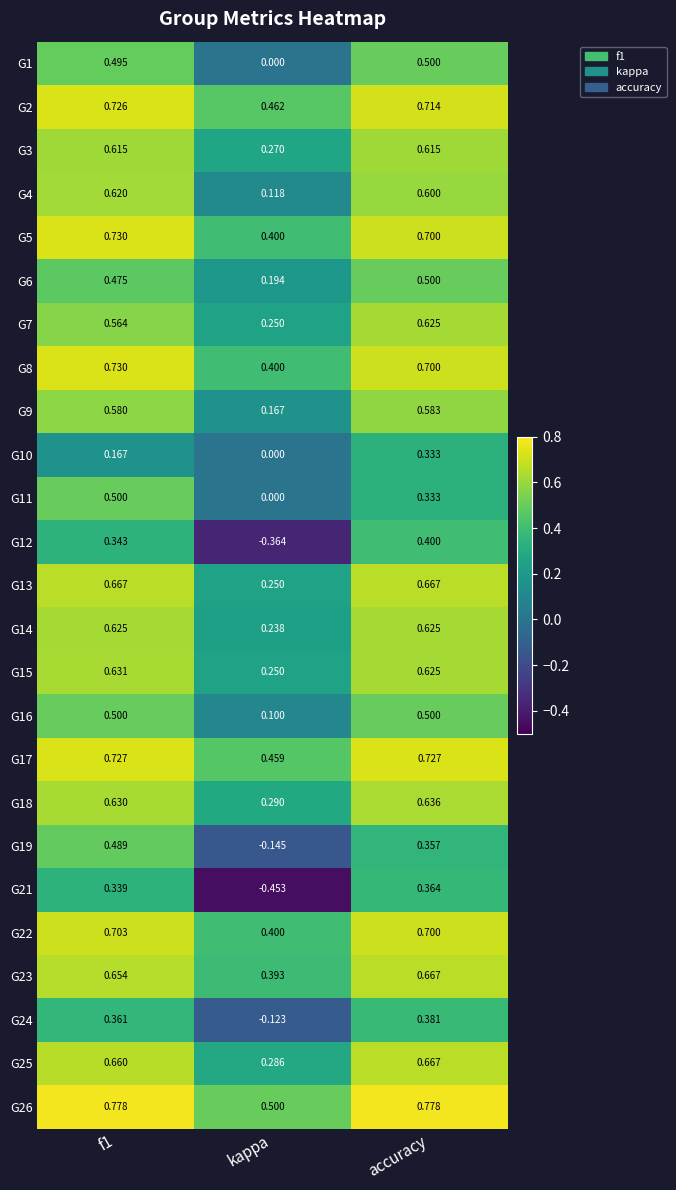

At which category does the chart reach its minimum across all series?

kappa